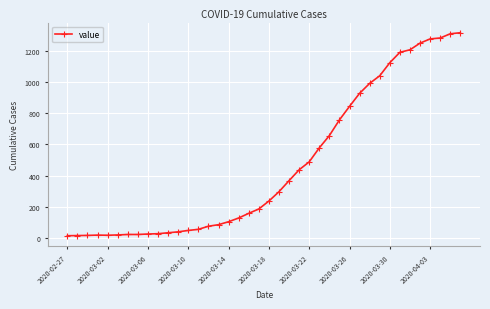

Count the number of categories in the chart.

40